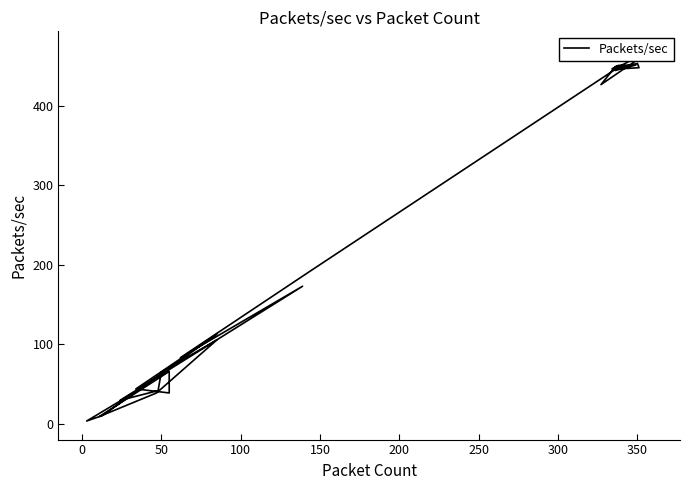

How many lines are shown in the chart?

1